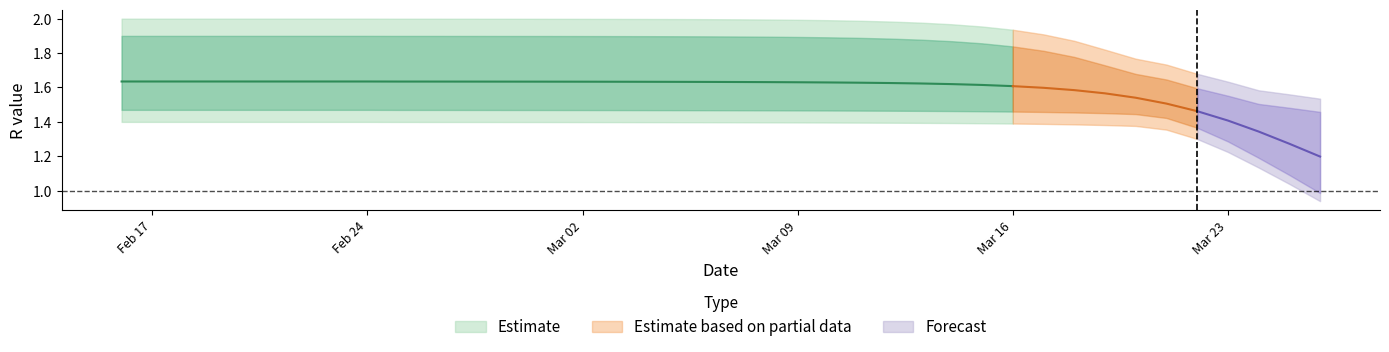

True or false: r_mean has more than 2 interior local peaks.

False